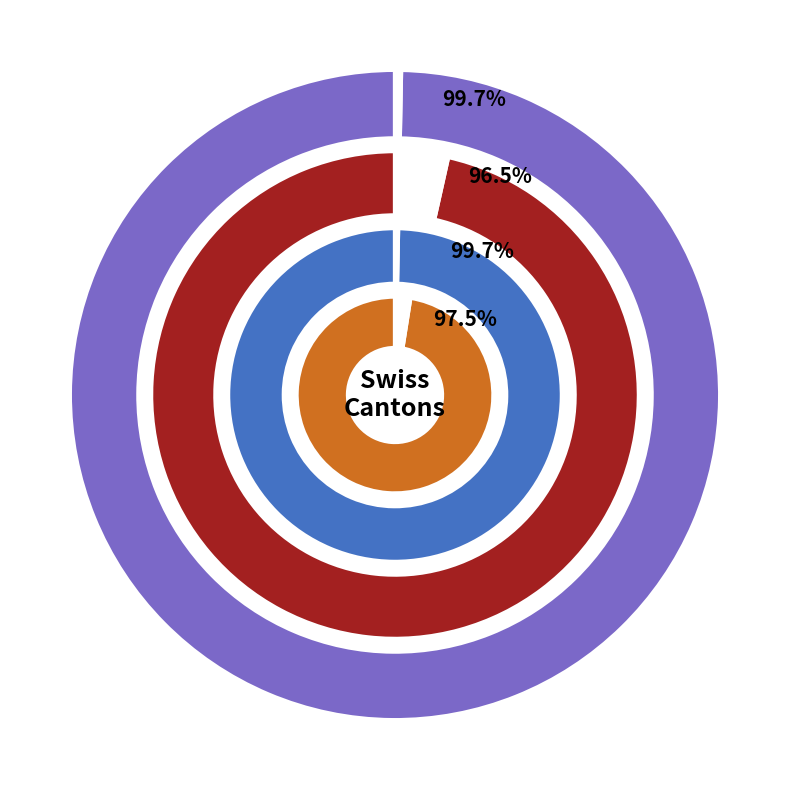

What is the smallest slice in the pie chart?

GE